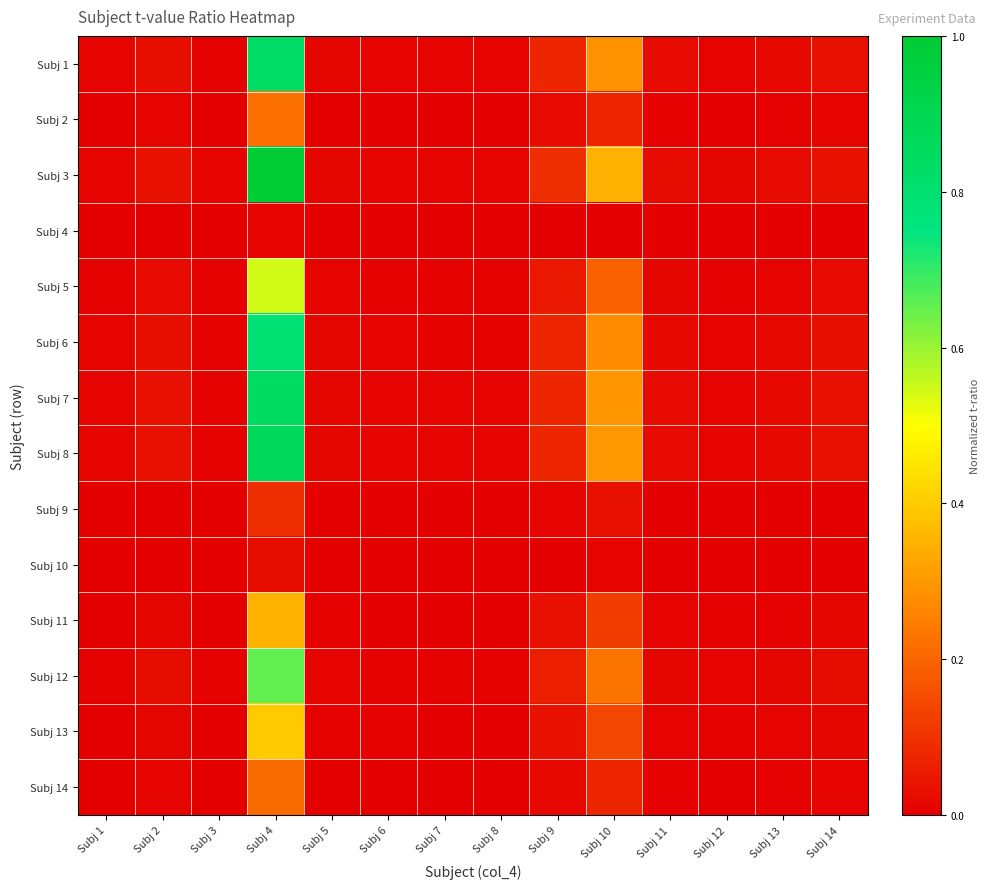

Reading left to right, list all the values displayed in this chart.

Subj 1: Subj 1=0.0	Subj 2=0.0	Subj 3=0.0	Subj 4=0.8	Subj 5=0.0	Subj 6=0.0	Subj 7=0.0	Subj 8=0.0	Subj 9=0.1	Subj 10=0.3	Subj 11=0.0	Subj 12=0.0	Subj 13=0.0	Subj 14=0.0
Subj 2: Subj 1=0.0	Subj 2=0.0	Subj 3=0.0	Subj 4=0.2	Subj 5=0.0	Subj 6=0.0	Subj 7=0.0	Subj 8=0.0	Subj 9=0.0	Subj 10=0.1	Subj 11=0.0	Subj 12=0.0	Subj 13=0.0	Subj 14=0.0
Subj 3: Subj 1=0.0	Subj 2=0.0	Subj 3=0.0	Subj 4=1.0	Subj 5=0.0	Subj 6=0.0	Subj 7=0.0	Subj 8=0.0	Subj 9=0.1	Subj 10=0.3	Subj 11=0.0	Subj 12=0.0	Subj 13=0.0	Subj 14=0.0
Subj 4: Subj 1=0.0	Subj 2=0.0	Subj 3=0.0	Subj 4=0.0	Subj 5=0.0	Subj 6=0.0	Subj 7=0.0	Subj 8=0.0	Subj 9=0.0	Subj 10=0.0	Subj 11=0.0	Subj 12=0.0	Subj 13=0.0	Subj 14=0.0
Subj 5: Subj 1=0.0	Subj 2=0.0	Subj 3=0.0	Subj 4=0.5	Subj 5=0.0	Subj 6=0.0	Subj 7=0.0	Subj 8=0.0	Subj 9=0.0	Subj 10=0.2	Subj 11=0.0	Subj 12=0.0	Subj 13=0.0	Subj 14=0.0
Subj 6: Subj 1=0.0	Subj 2=0.0	Subj 3=0.0	Subj 4=0.8	Subj 5=0.0	Subj 6=0.0	Subj 7=0.0	Subj 8=0.0	Subj 9=0.1	Subj 10=0.3	Subj 11=0.0	Subj 12=0.0	Subj 13=0.0	Subj 14=0.0
Subj 7: Subj 1=0.0	Subj 2=0.0	Subj 3=0.0	Subj 4=0.8	Subj 5=0.0	Subj 6=0.0	Subj 7=0.0	Subj 8=0.0	Subj 9=0.1	Subj 10=0.3	Subj 11=0.0	Subj 12=0.0	Subj 13=0.0	Subj 14=0.0
Subj 8: Subj 1=0.0	Subj 2=0.0	Subj 3=0.0	Subj 4=0.9	Subj 5=0.0	Subj 6=0.0	Subj 7=0.0	Subj 8=0.0	Subj 9=0.1	Subj 10=0.3	Subj 11=0.0	Subj 12=0.0	Subj 13=0.0	Subj 14=0.0
Subj 9: Subj 1=0.0	Subj 2=0.0	Subj 3=0.0	Subj 4=0.1	Subj 5=0.0	Subj 6=0.0	Subj 7=0.0	Subj 8=0.0	Subj 9=0.0	Subj 10=0.0	Subj 11=0.0	Subj 12=0.0	Subj 13=0.0	Subj 14=0.0
Subj 10: Subj 1=0.0	Subj 2=0.0	Subj 3=0.0	Subj 4=0.0	Subj 5=0.0	Subj 6=0.0	Subj 7=0.0	Subj 8=0.0	Subj 9=0.0	Subj 10=0.0	Subj 11=0.0	Subj 12=0.0	Subj 13=0.0	Subj 14=0.0
Subj 11: Subj 1=0.0	Subj 2=0.0	Subj 3=0.0	Subj 4=0.4	Subj 5=0.0	Subj 6=0.0	Subj 7=0.0	Subj 8=0.0	Subj 9=0.0	Subj 10=0.1	Subj 11=0.0	Subj 12=0.0	Subj 13=0.0	Subj 14=0.0
Subj 12: Subj 1=0.0	Subj 2=0.0	Subj 3=0.0	Subj 4=0.7	Subj 5=0.0	Subj 6=0.0	Subj 7=0.0	Subj 8=0.0	Subj 9=0.1	Subj 10=0.2	Subj 11=0.0	Subj 12=0.0	Subj 13=0.0	Subj 14=0.0
Subj 13: Subj 1=0.0	Subj 2=0.0	Subj 3=0.0	Subj 4=0.4	Subj 5=0.0	Subj 6=0.0	Subj 7=0.0	Subj 8=0.0	Subj 9=0.0	Subj 10=0.1	Subj 11=0.0	Subj 12=0.0	Subj 13=0.0	Subj 14=0.0
Subj 14: Subj 1=0.0	Subj 2=0.0	Subj 3=0.0	Subj 4=0.2	Subj 5=0.0	Subj 6=0.0	Subj 7=0.0	Subj 8=0.0	Subj 9=0.0	Subj 10=0.1	Subj 11=0.0	Subj 12=0.0	Subj 13=0.0	Subj 14=0.0